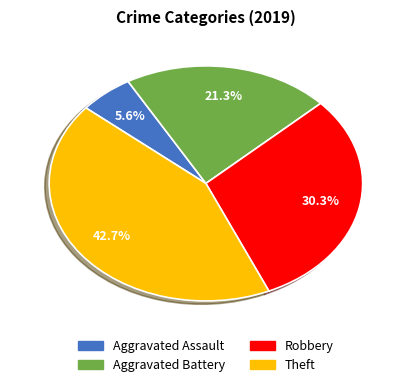

Approximately how many times larger is the value at Theft compared to Aggravated Assault?

7.6